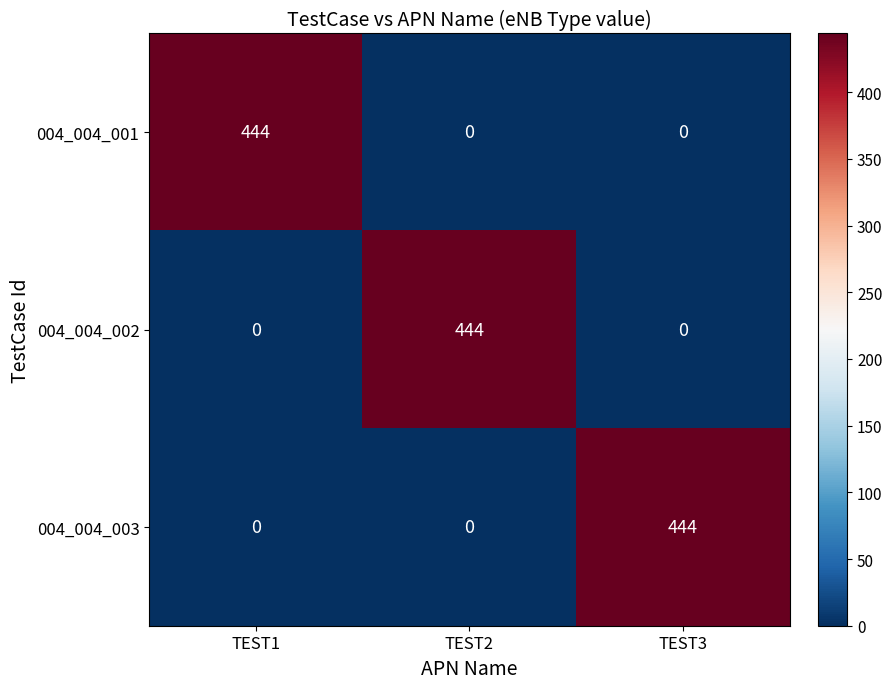

What is the spread (max minus min) of values at TEST1?

444